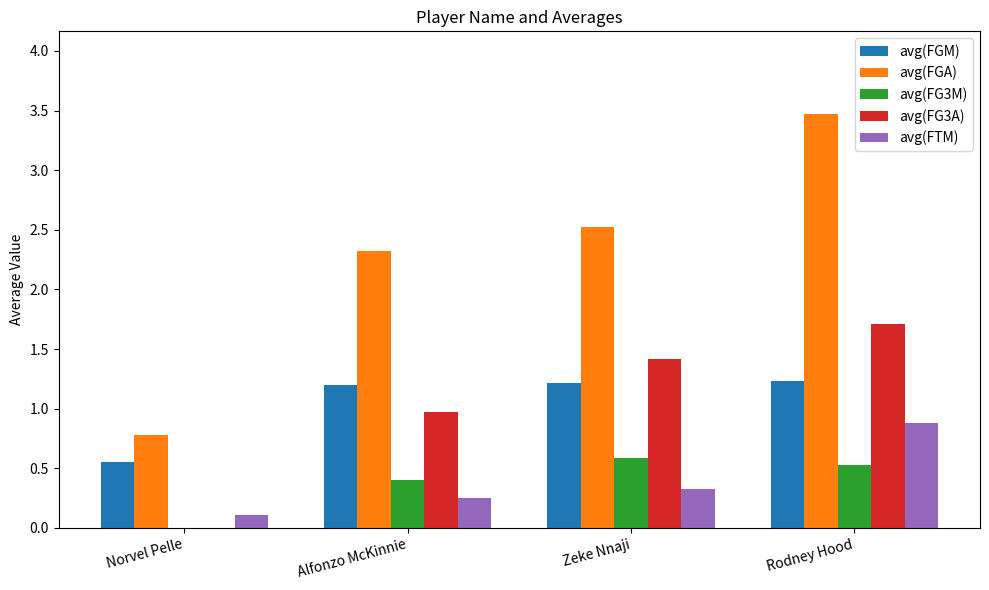

Which series has the largest range (max minus min)?

avg(FGA)